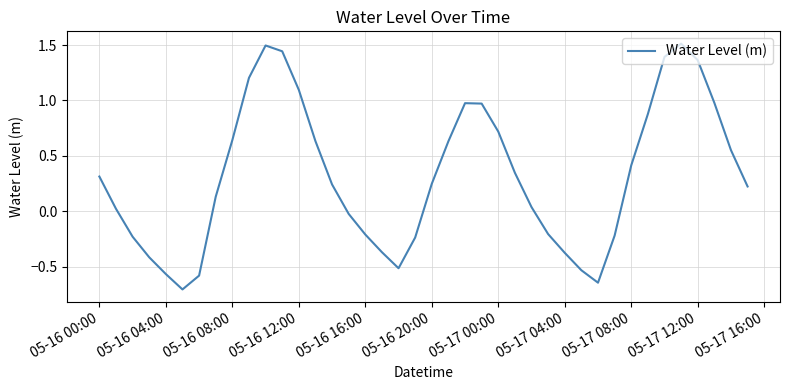

Does the chart display data point markers on the line(s)?

No